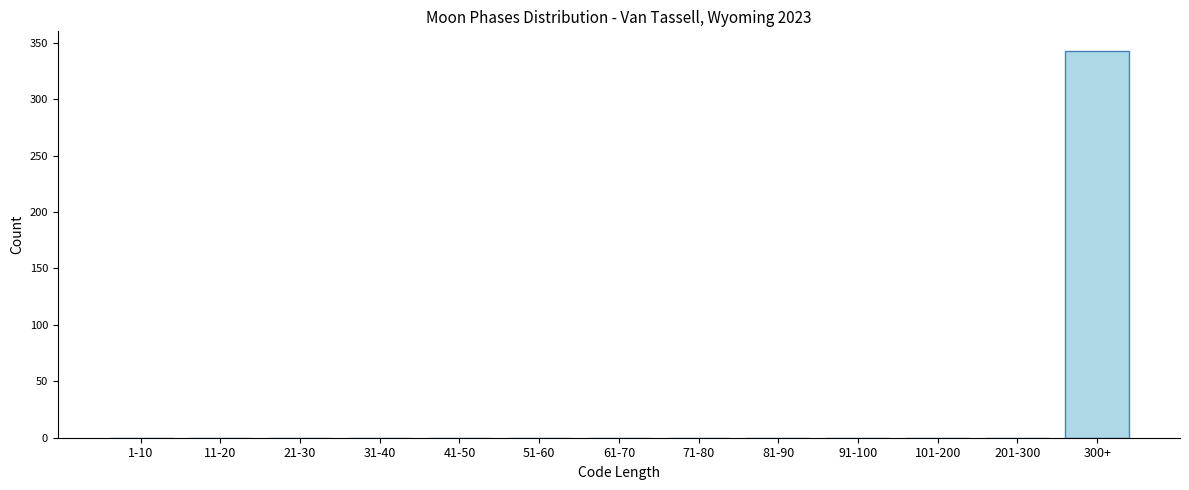

Reading right to left, what are all the values shown in this chart?

300+=343	201-300=0	101-200=0	91-100=0	81-90=0	71-80=0	61-70=0	51-60=0	41-50=0	31-40=0	21-30=0	11-20=0	1-10=0